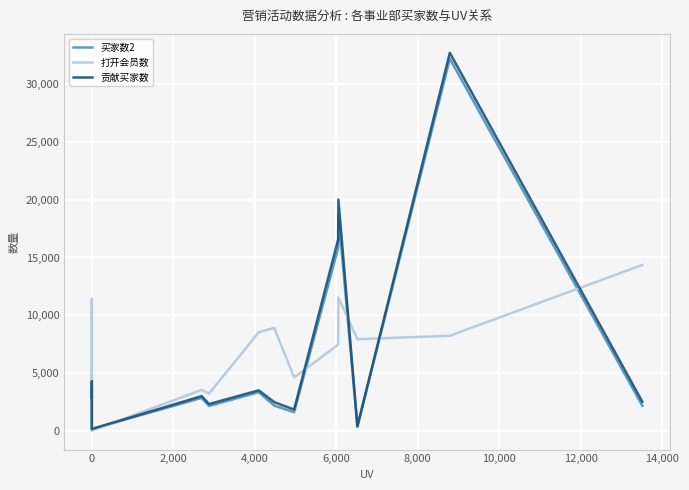

What is the sum of the 打开会员数 values at 2,000 and 14,000?

7444